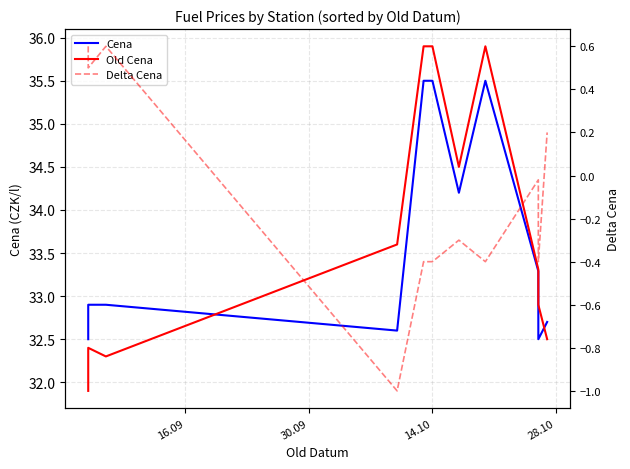

Is this an area chart (filled region under the line)?

No